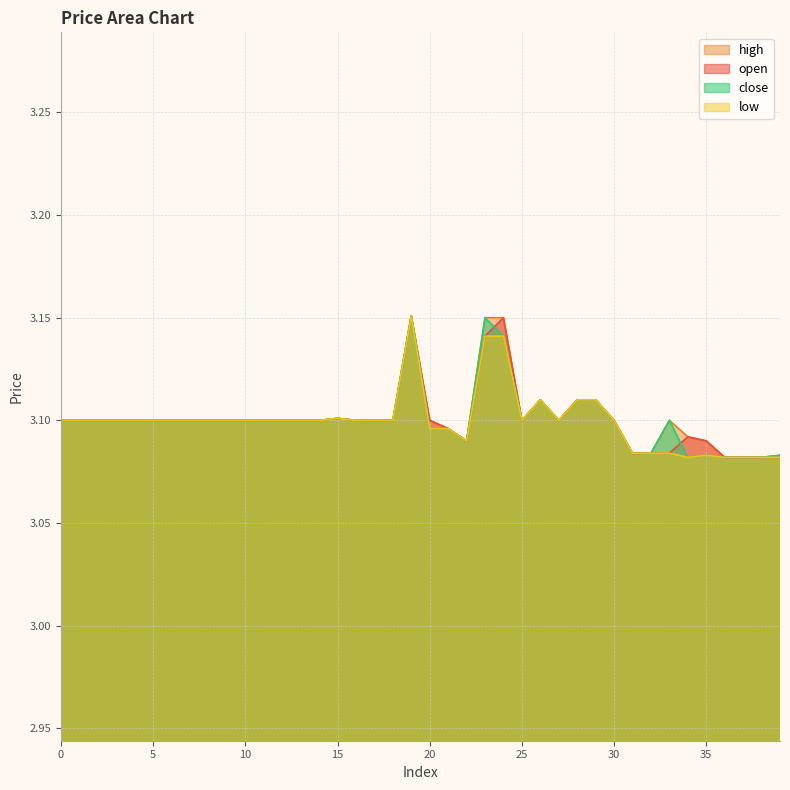

Reading left to right, list all the values displayed in this chart.

open: 3.1	3.1	3.1	3.1	3.1	3.1	3.1	3.1	3.1	3.1	3.1	3.1	3.1	3.1	3.1	3.1	3.1	3.1	3.1	3.2	3.1	3.1	3.1	3.1	3.1	3.1	3.1	3.1	3.1	3.1	3.1	3.1	3.1	3.1	3.1	3.1	3.1	3.1	3.1	3.1
high: 3.1	3.1	3.1	3.1	3.1	3.1	3.1	3.1	3.1	3.1	3.1	3.1	3.1	3.1	3.1	3.1	3.1	3.1	3.1	3.2	3.1	3.1	3.1	3.1	3.1	3.1	3.1	3.1	3.1	3.1	3.1	3.1	3.1	3.1	3.1	3.1	3.1	3.1	3.1	3.1
low: 3.1	3.1	3.1	3.1	3.1	3.1	3.1	3.1	3.1	3.1	3.1	3.1	3.1	3.1	3.1	3.1	3.1	3.1	3.1	3.2	3.1	3.1	3.1	3.1	3.1	3.1	3.1	3.1	3.1	3.1	3.1	3.1	3.1	3.1	3.1	3.1	3.1	3.1	3.1	3.1
close: 3.1	3.1	3.1	3.1	3.1	3.1	3.1	3.1	3.1	3.1	3.1	3.1	3.1	3.1	3.1	3.1	3.1	3.1	3.1	3.2	3.1	3.1	3.1	3.1	3.1	3.1	3.1	3.1	3.1	3.1	3.1	3.1	3.1	3.1	3.1	3.1	3.1	3.1	3.1	3.1